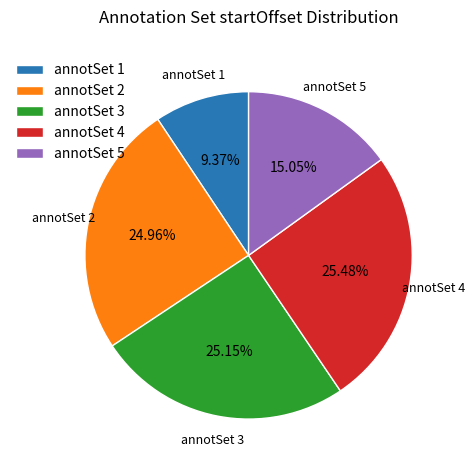

To the nearest percent, what is the difference between the largest and smallest slice percentages?

16%